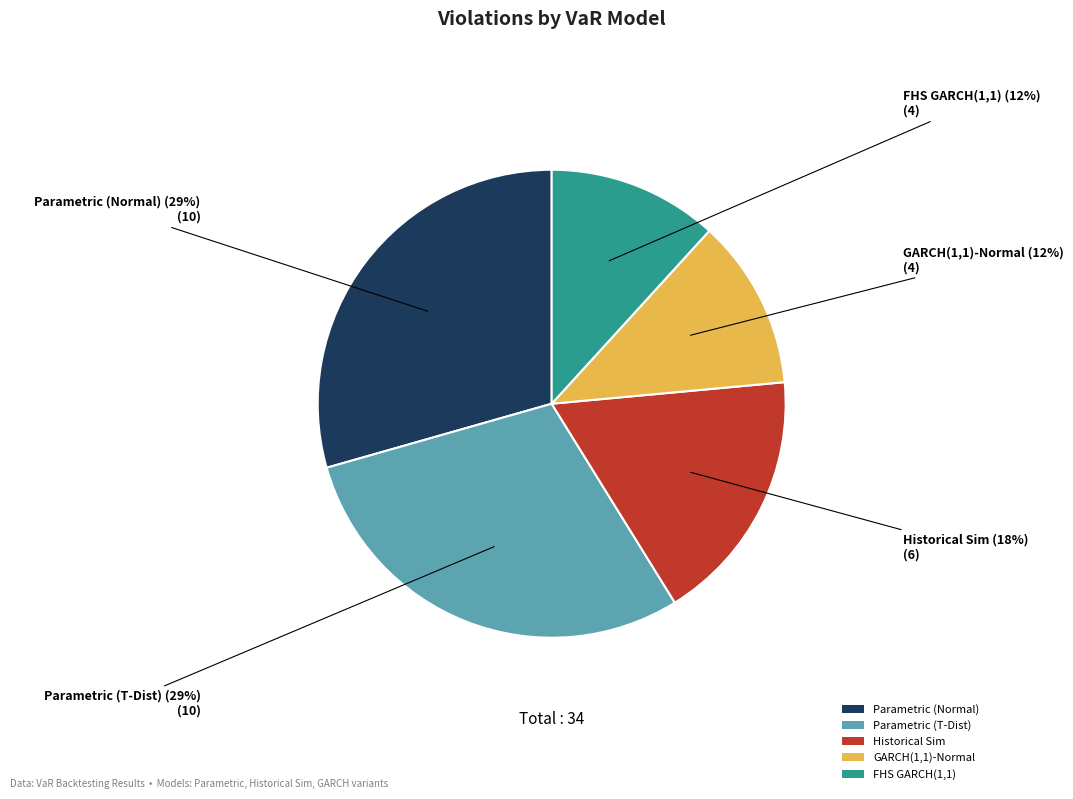

Approximately how many times larger is the value at Historical Sim compared to FHS GARCH(1,1)?

1.5